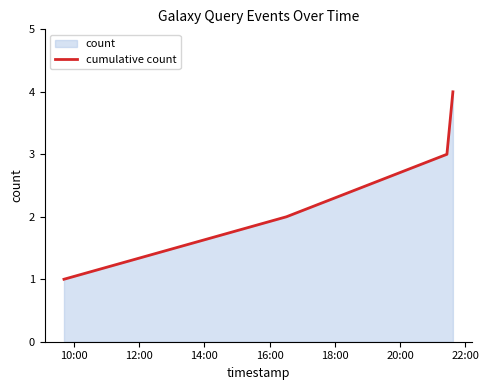

What is the greatest value displayed?

4